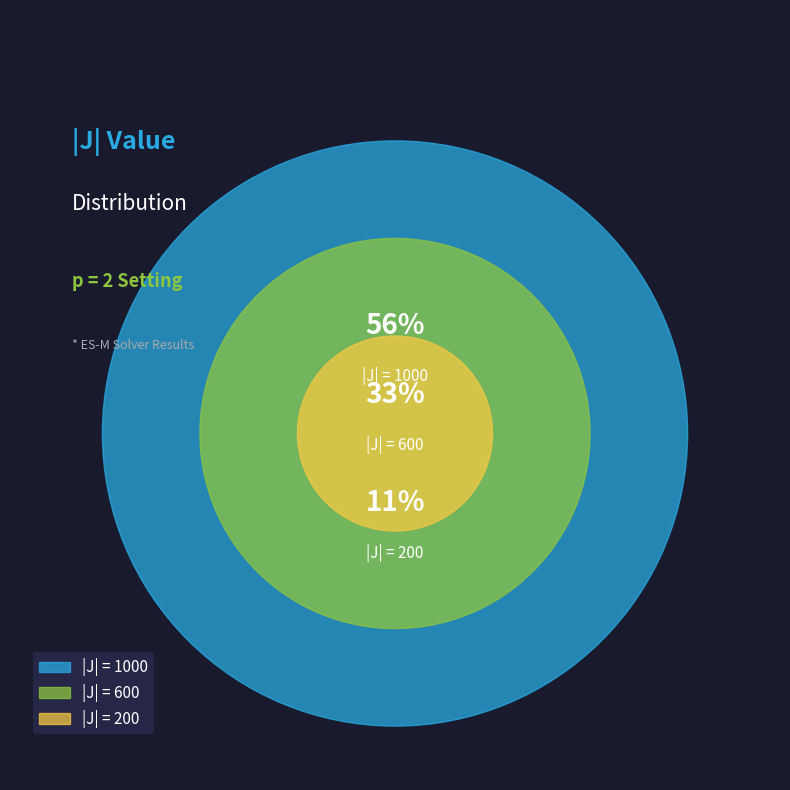

What is the ratio of the value at 200 to the value at 600?

0.3